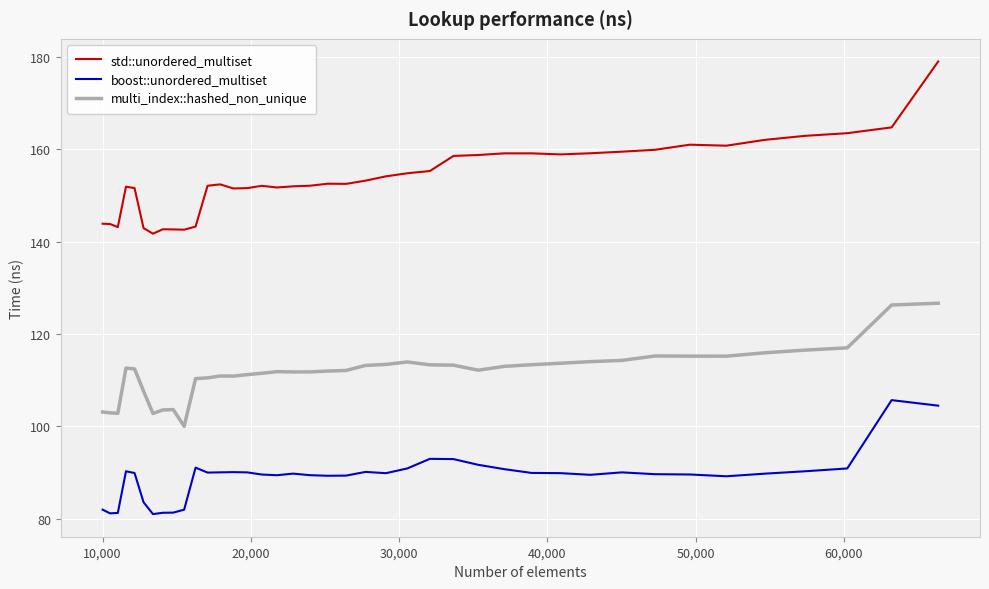

Which series has the largest total across all categories?

std::unordered_multiset